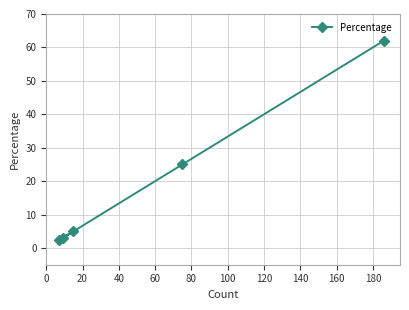

What is the difference between the maximum and second lowest values?

59.0